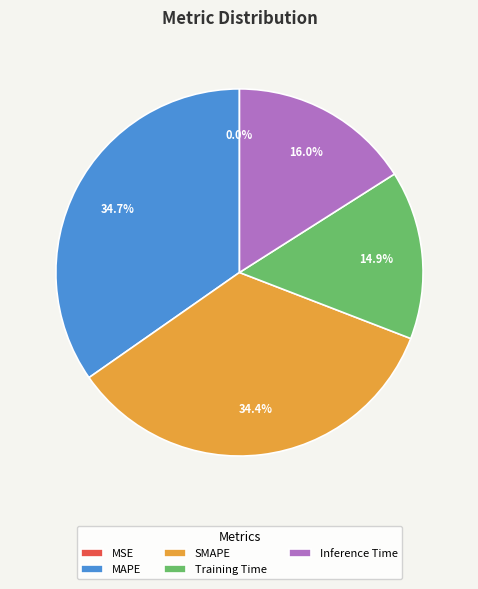

True or false: Training Time accounts for 15% of the total.

True